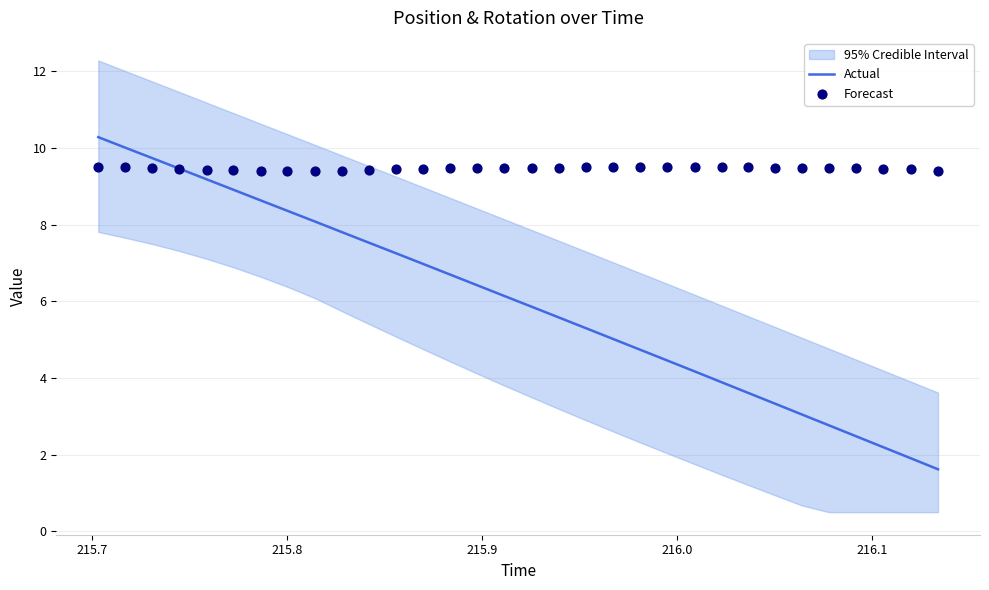

What is the minimum value for Actual?

1.6